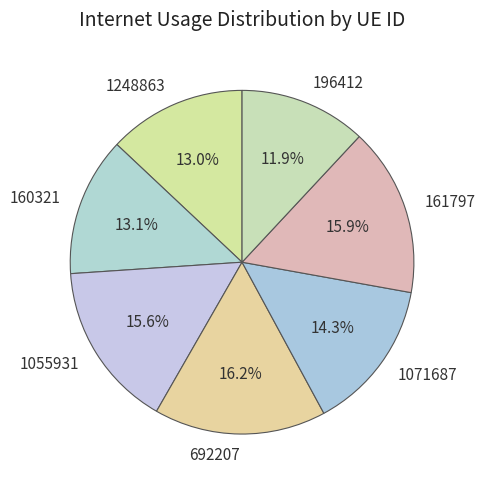

How many segments does this pie chart have?

7